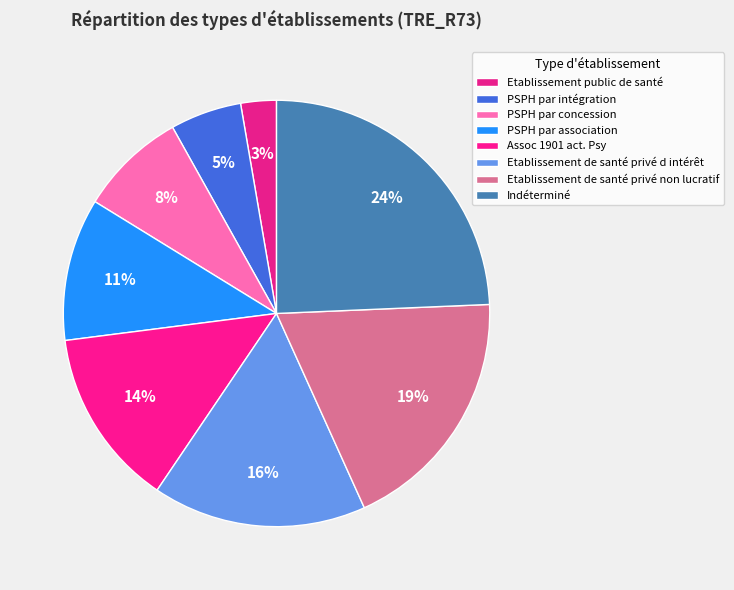

Rank the categories by value from lowest to highest.

Etablissement public de santé, PSPH par intégration, PSPH par concession, PSPH par association, Assoc 1901 act. Psy, Etablissement de santé privé d intérêt, Etablissement de santé privé non lucratif, Indéterminé